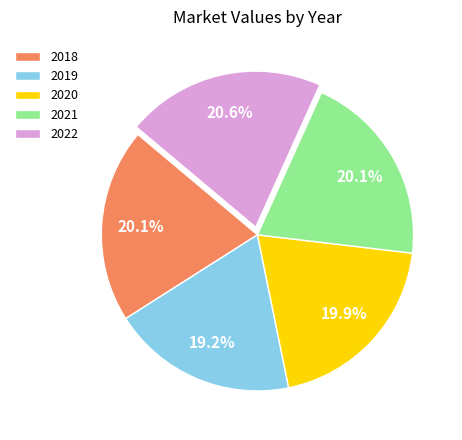

What percentage is NOT represented by 2022?

79.4%